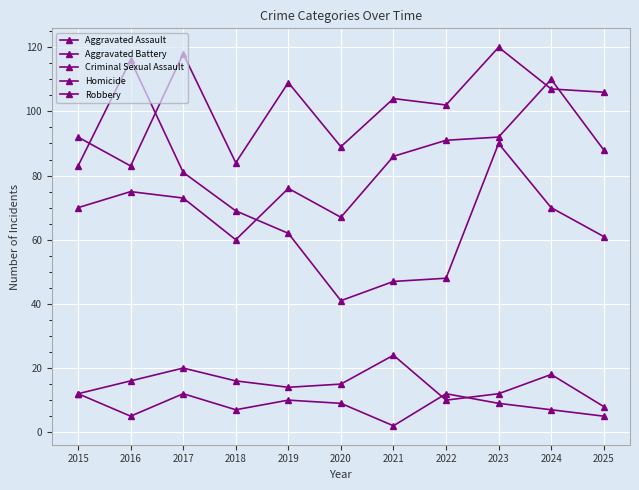

How many values in the Aggravated Battery series are below 104?

5